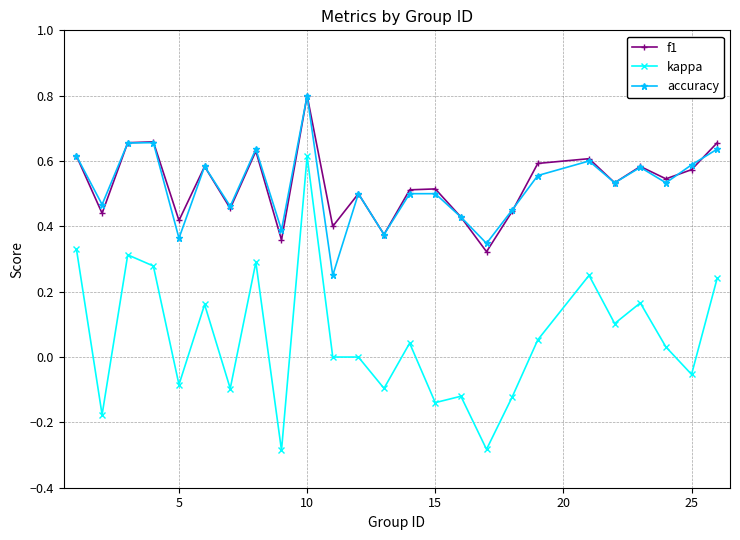

True or false: f1 and kappa intersect in this chart.

False